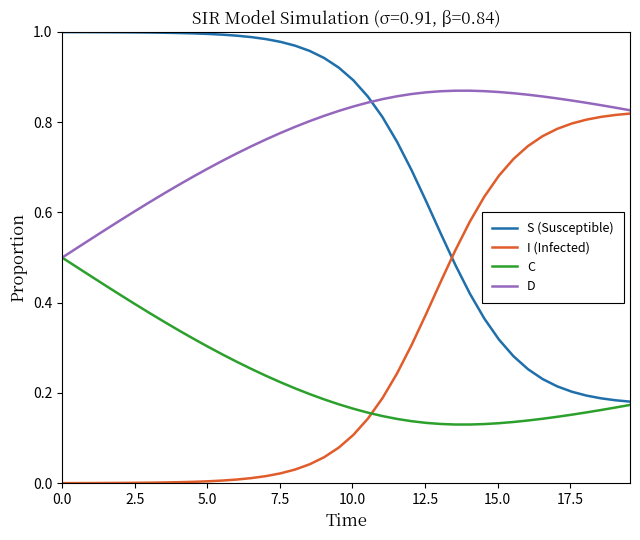

How many intersections are there between D and S (Susceptible)?

1